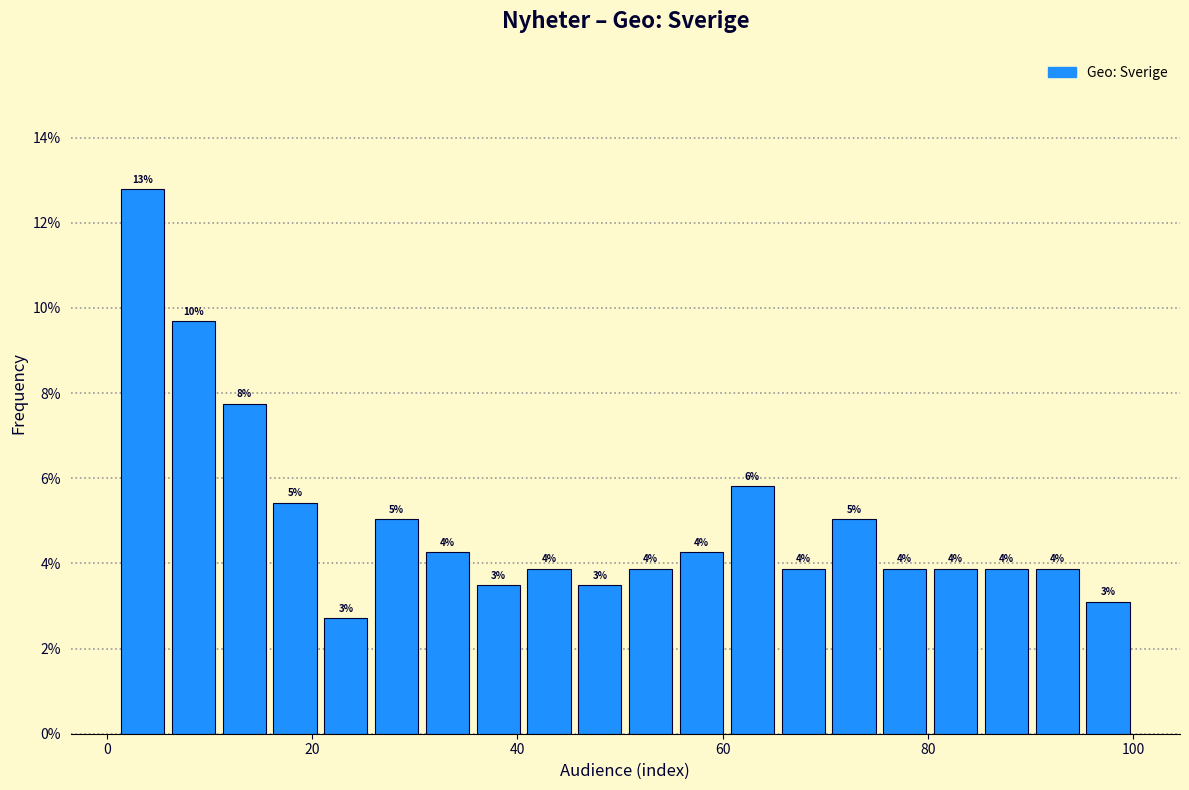

Around what value on the x-axis is the tallest bar? Give the approximate position of its centre, as read against the axis.

4